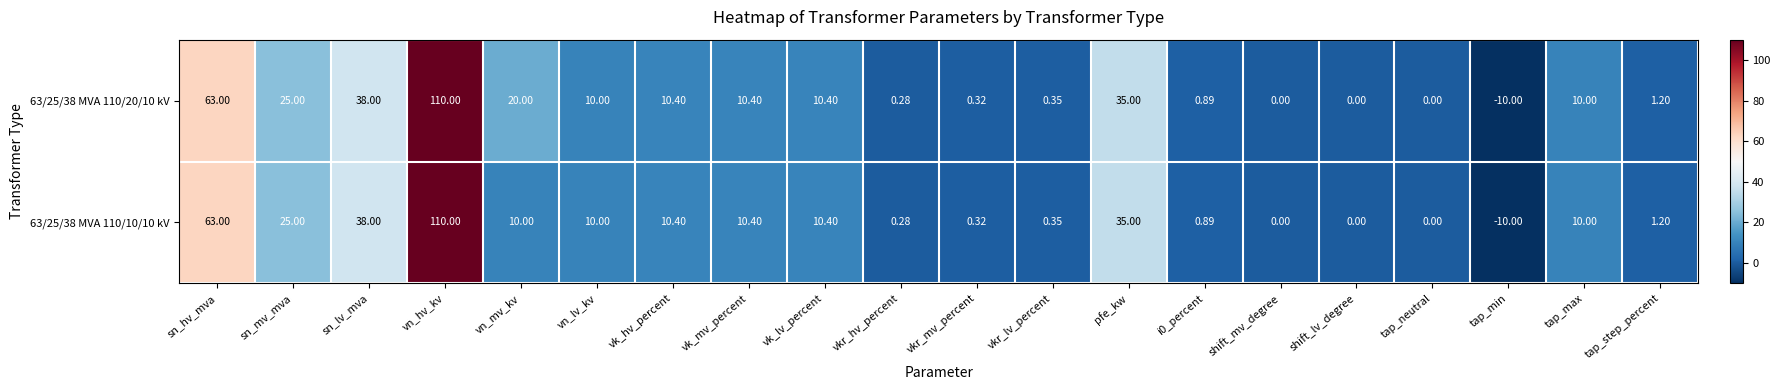

Is the value of 63/25/38 MVA 110/20/10 kV at tap_max greater than the value of 63/25/38 MVA 110/10/10 kV at vn_hv_kv?

No